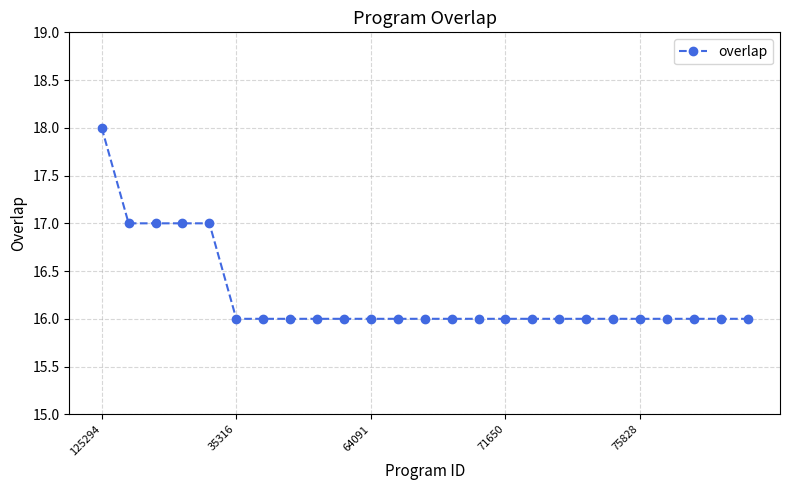

Does the chart have visible grid lines?

Yes